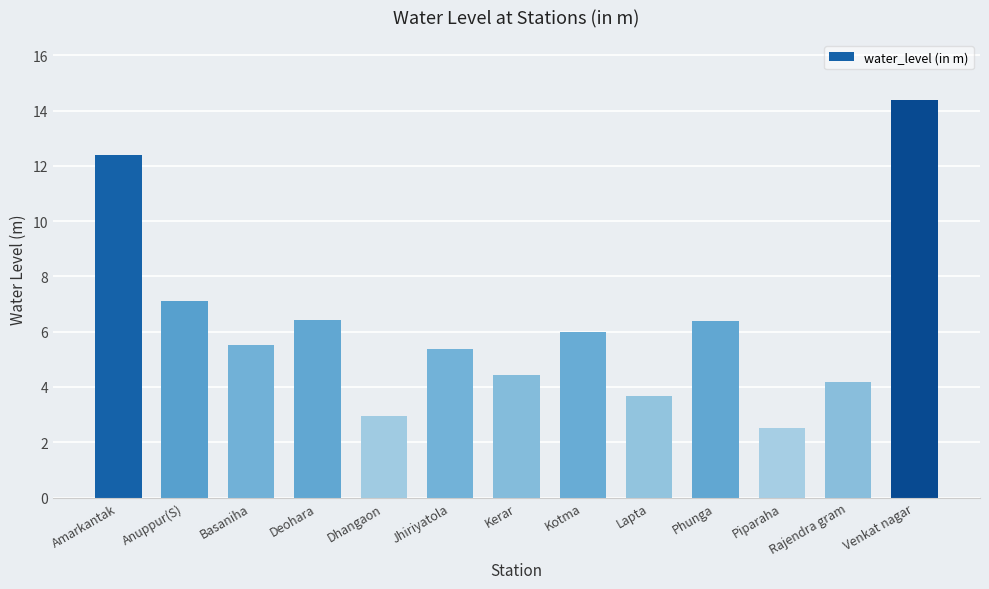

How many bars are there in total?

13